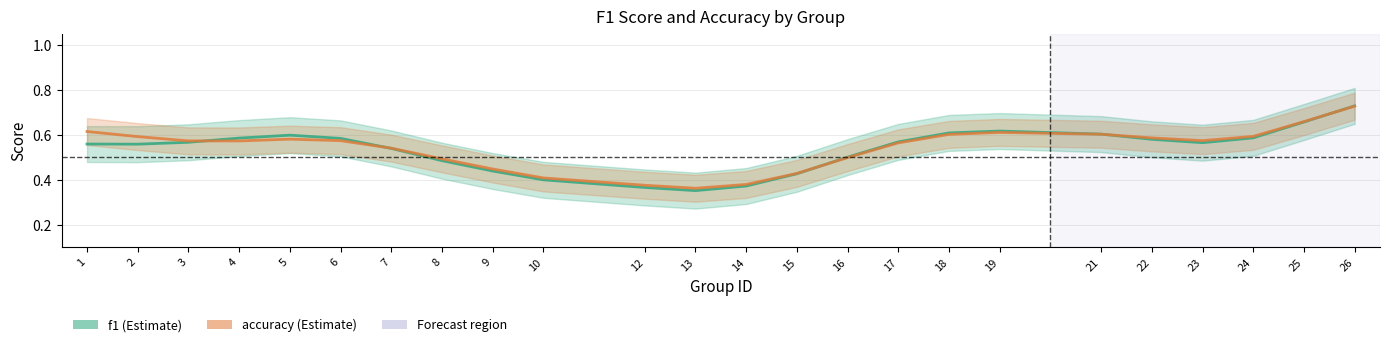

True or false: f1 has more than 1 interior local peaks.

True